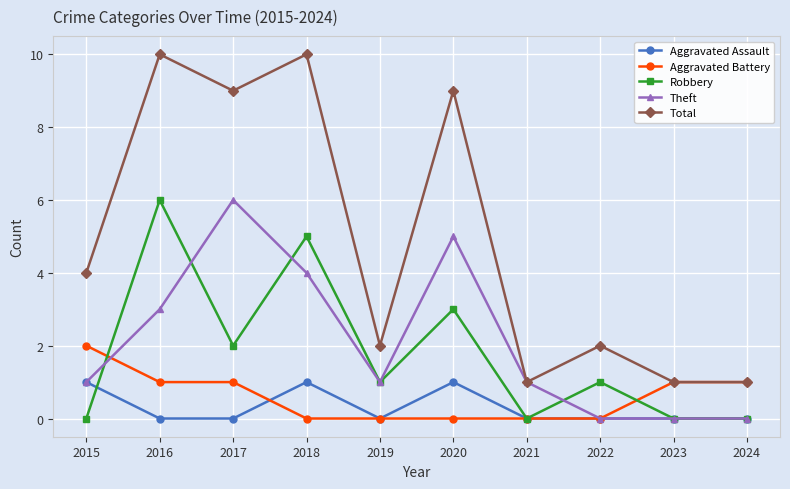

True or false: Aggravated Assault and Total cross at least once.

False